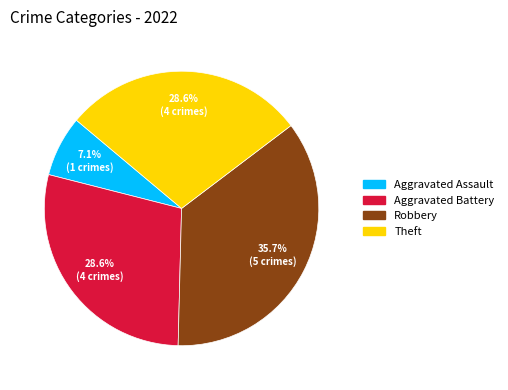

How many segments does this pie chart have?

4